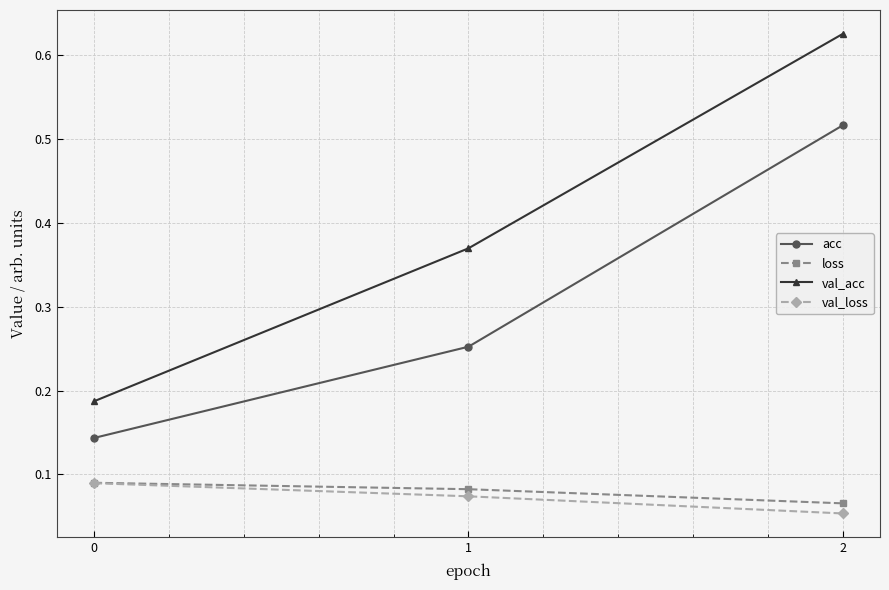

Does the chart have visible grid lines?

Yes